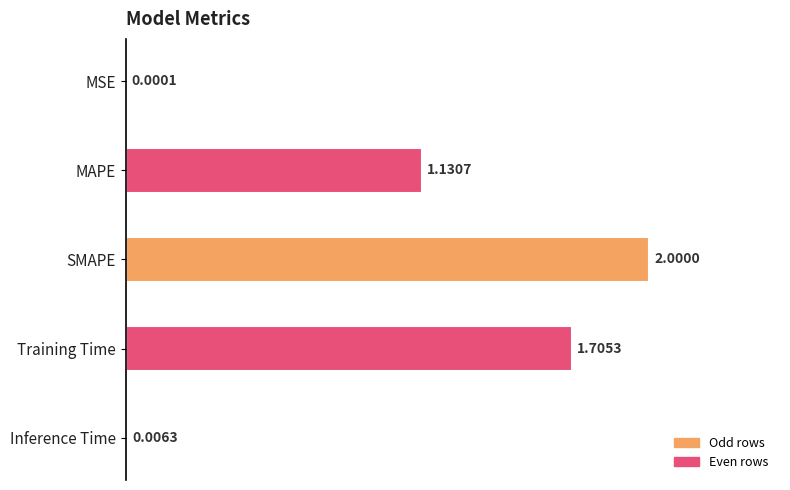

Between SMAPE and Inference Time, which is larger?

SMAPE